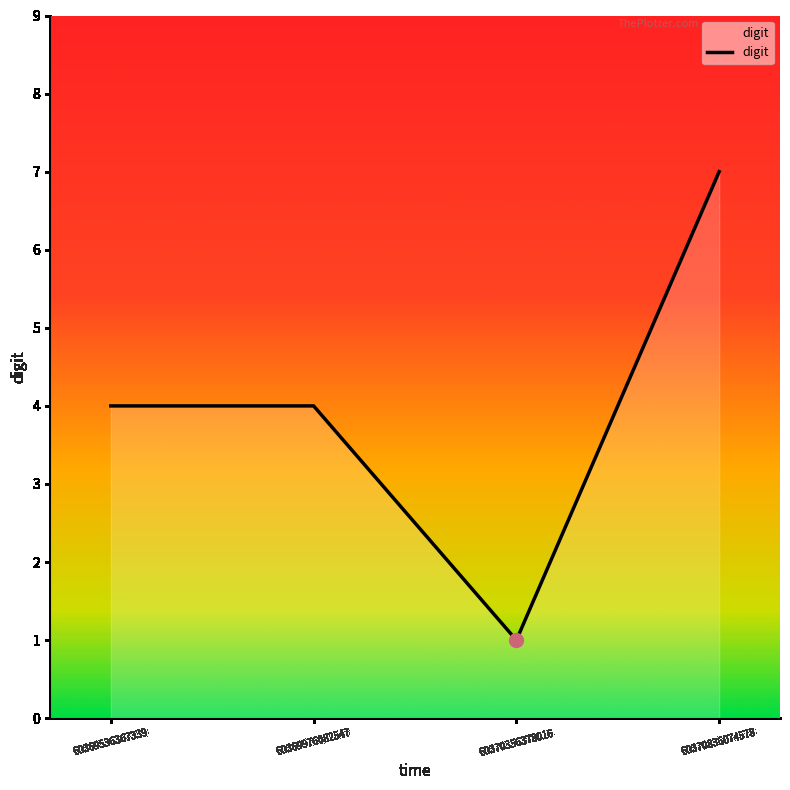

What is the sum of the values at 60369536367339 and 60370836074578?

11